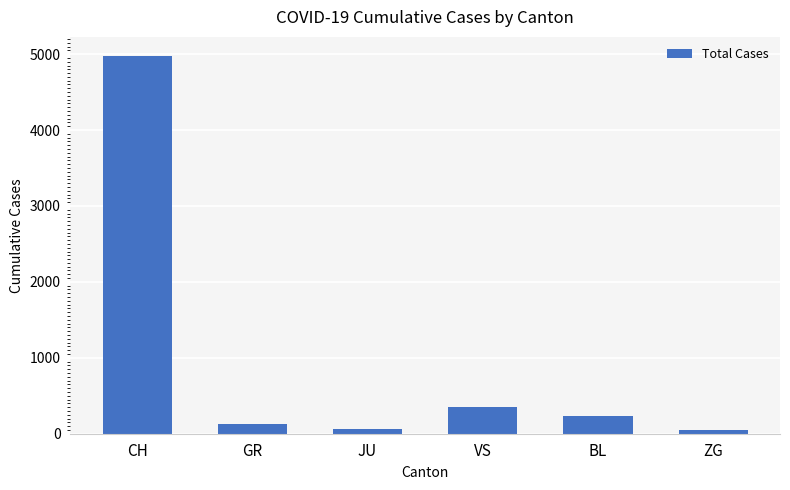

Between VS and GR, which is larger?

VS